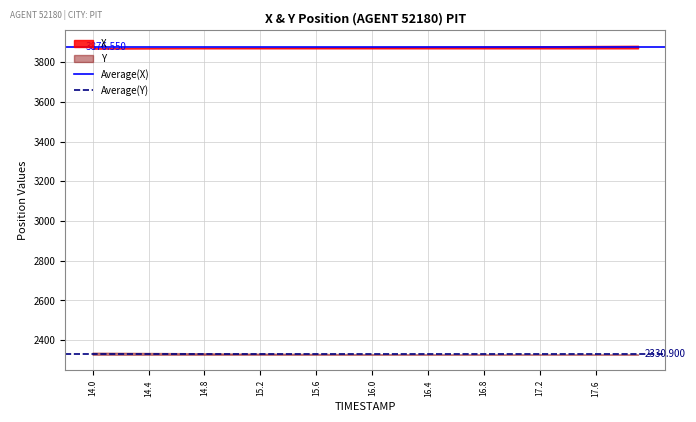

Is the value of Average(Y) at 14.4 greater than the value of Average(X) at 14.4?

No